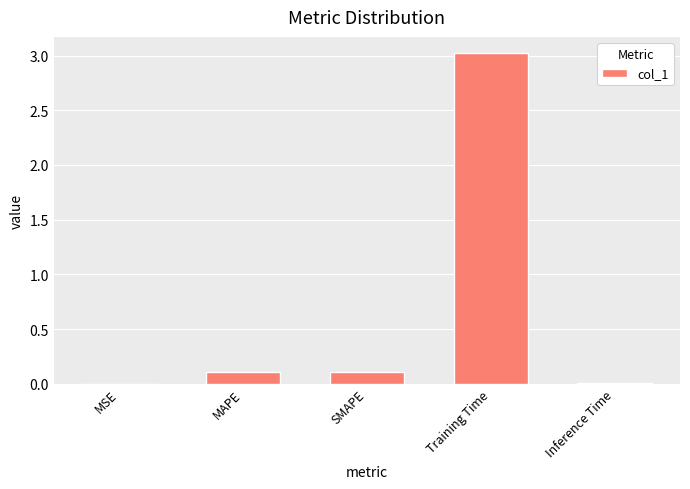

What is the maximum value shown in the chart?

3.0